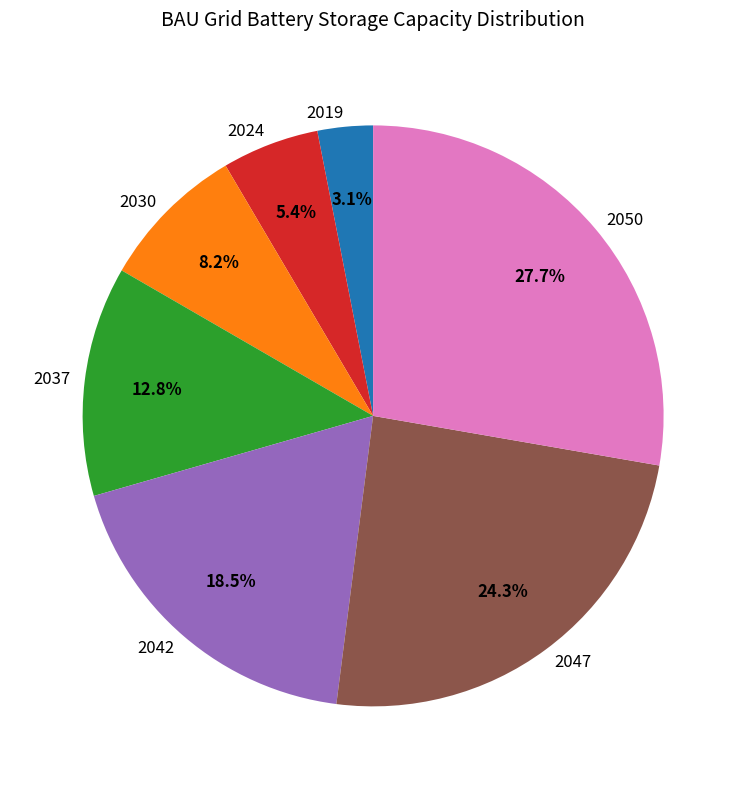

How many slices are in this pie chart?

7